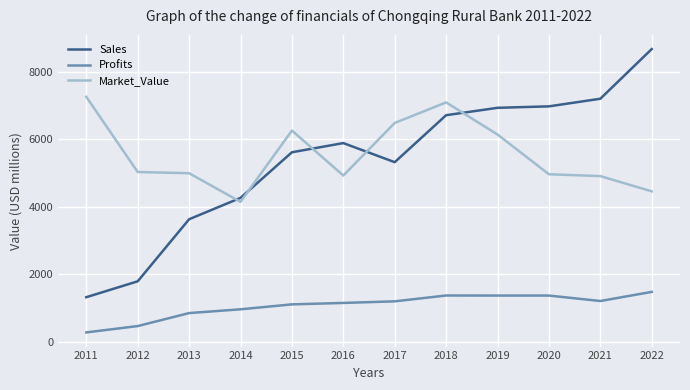

At which category is the sum across all series the highest?

2018